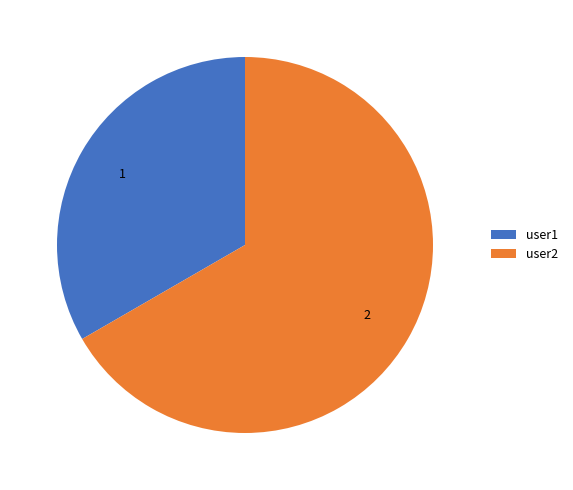

Do user2 and user1 together represent more than half of the pie?

Yes